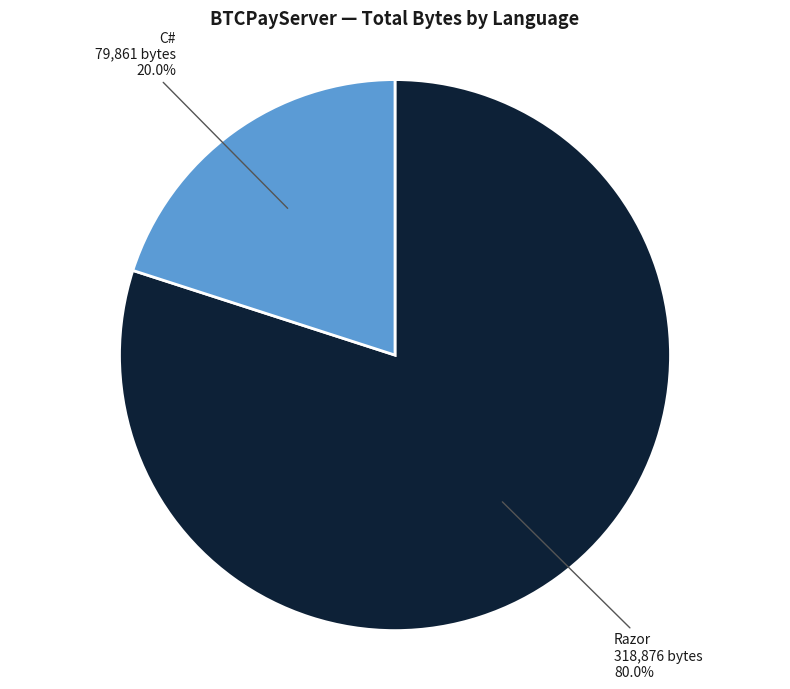

Does any single category account for the majority?

Yes